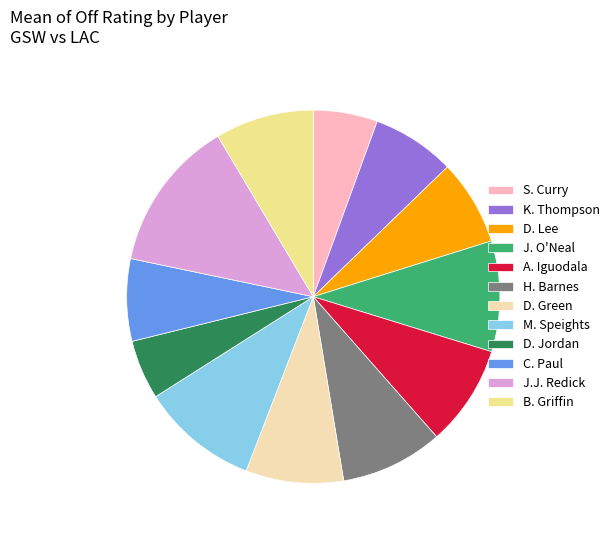

True or false: D. Jordan accounts for 5% of the total.

True